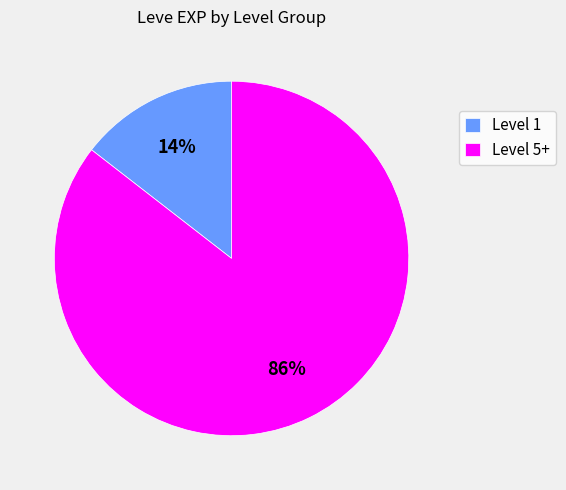

What percentage is the Level 5+ slice, to the nearest percent?

86%